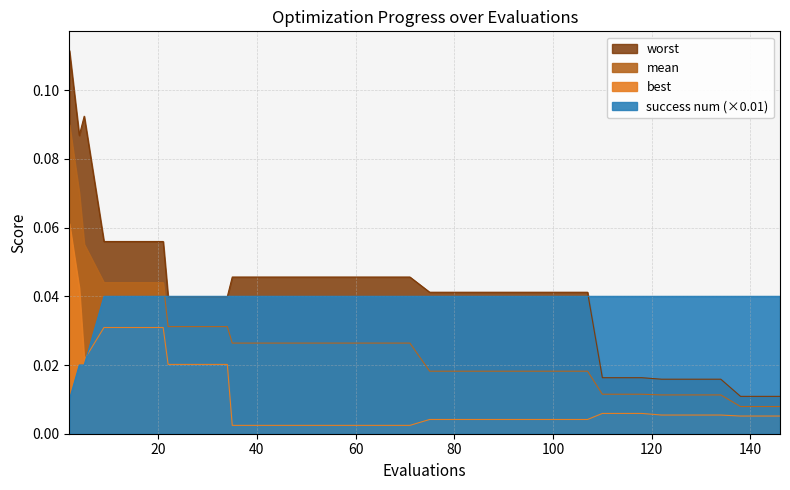

How many lines are shown in the chart?

4